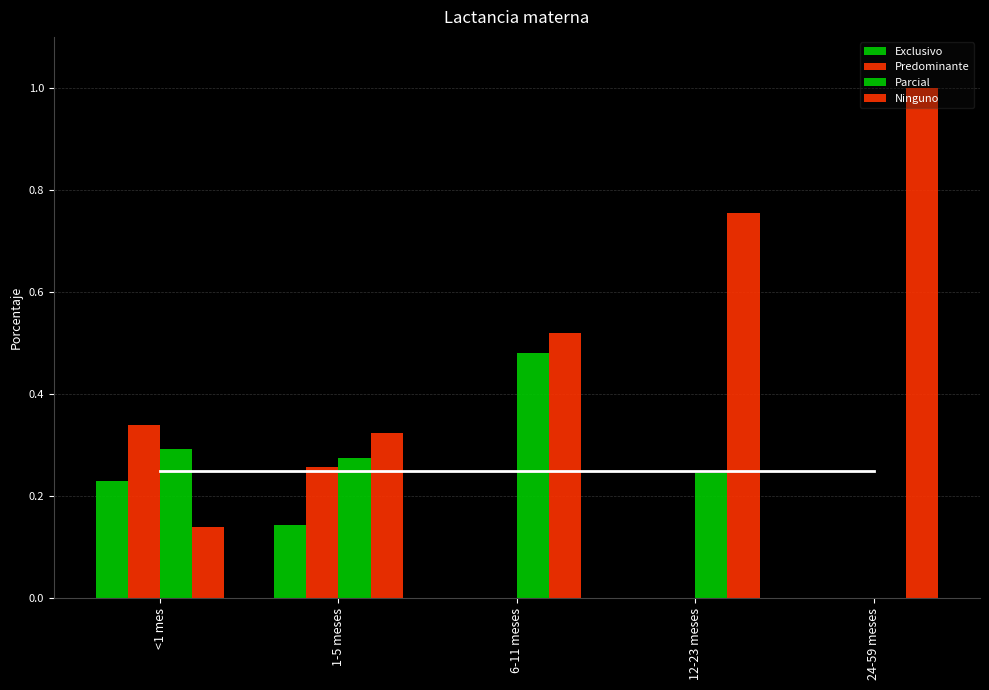

What is the difference between the Exclusivo values at 1-5 meses and 6-11 meses?

0.1